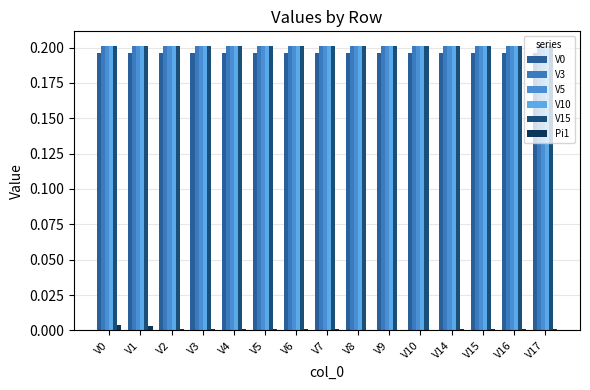

Reading right to left, extract all data points from this chart.

V0: V17=0.2	V16=0.2	V15=0.2	V14=0.2	V10=0.2	V9=0.2	V8=0.2	V7=0.2	V6=0.2	V5=0.2	V4=0.2	V3=0.2	V2=0.2	V1=0.2	V0=0.2
V3: V17=0.2	V16=0.2	V15=0.2	V14=0.2	V10=0.2	V9=0.2	V8=0.2	V7=0.2	V6=0.2	V5=0.2	V4=0.2	V3=0.2	V2=0.2	V1=0.2	V0=0.2
V5: V17=0.2	V16=0.2	V15=0.2	V14=0.2	V10=0.2	V9=0.2	V8=0.2	V7=0.2	V6=0.2	V5=0.2	V4=0.2	V3=0.2	V2=0.2	V1=0.2	V0=0.2
V10: V17=0.2	V16=0.2	V15=0.2	V14=0.2	V10=0.2	V9=0.2	V8=0.2	V7=0.2	V6=0.2	V5=0.2	V4=0.2	V3=0.2	V2=0.2	V1=0.2	V0=0.2
V15: V17=0.2	V16=0.2	V15=0.2	V14=0.2	V10=0.2	V9=0.2	V8=0.2	V7=0.2	V6=0.2	V5=0.2	V4=0.2	V3=0.2	V2=0.2	V1=0.2	V0=0.2
Pi1: V17=0.0	V16=0.0	V15=0.0	V14=0.0	V10=0.0	V9=0.0	V8=0.0	V7=0.0	V6=0.0	V5=0.0	V4=0.0	V3=0.0	V2=0.0	V1=0.0	V0=0.0